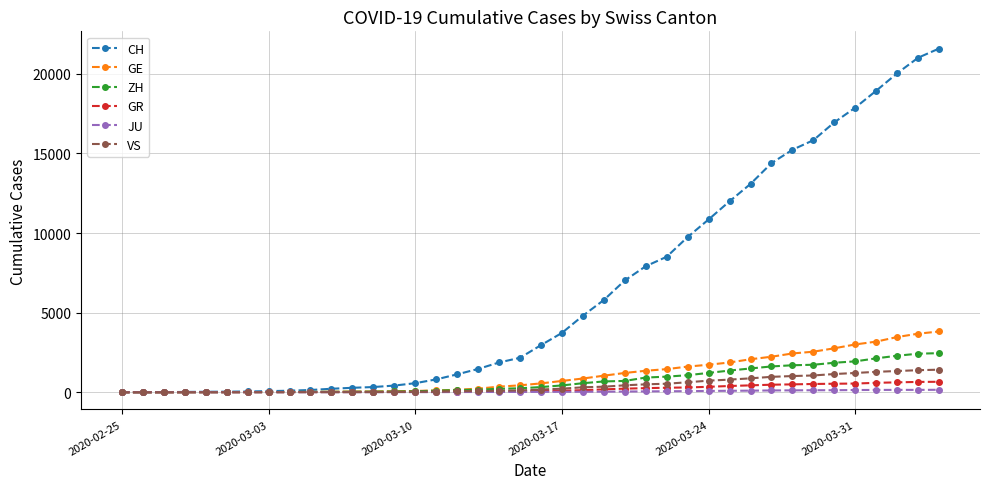

How many lines are shown in the chart?

6